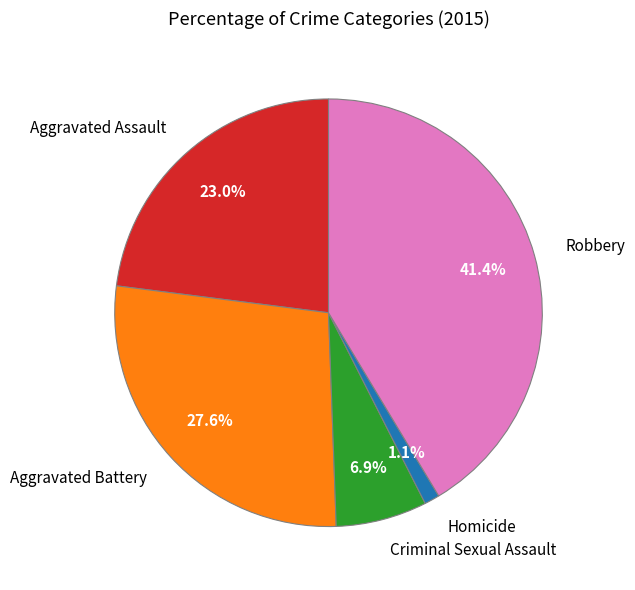

Is it true that Criminal Sexual Assault is 7% of the pie?

True